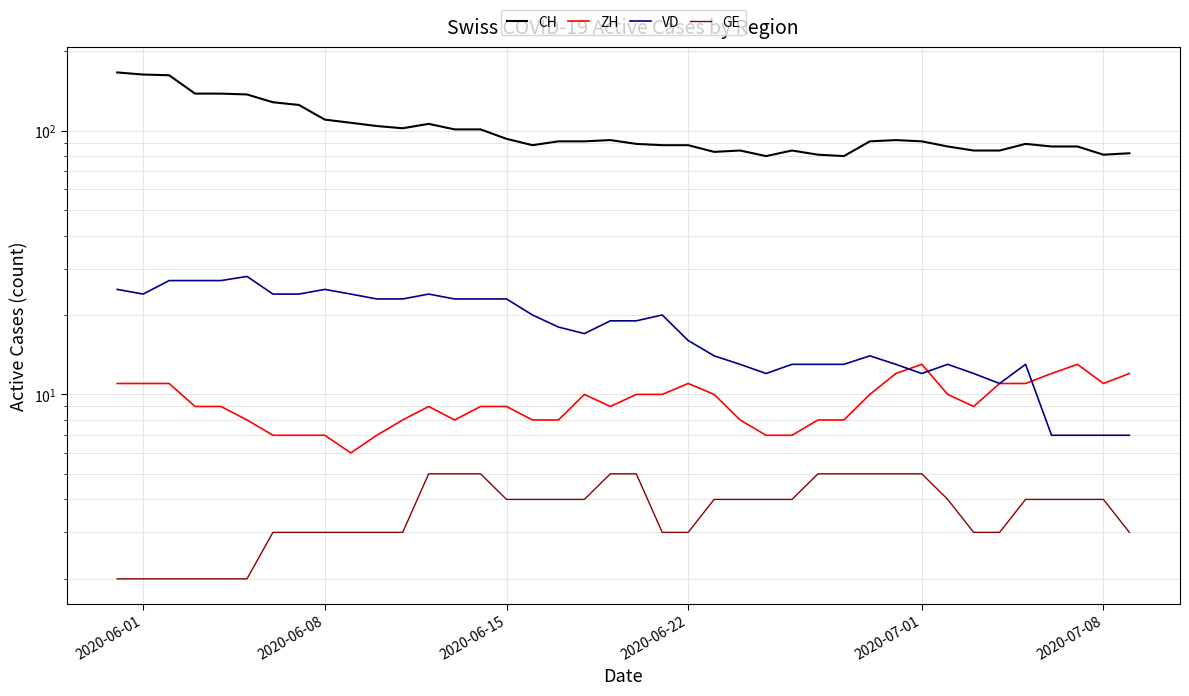

True or false: ZH has more than 2 points higher than both neighbors.

True